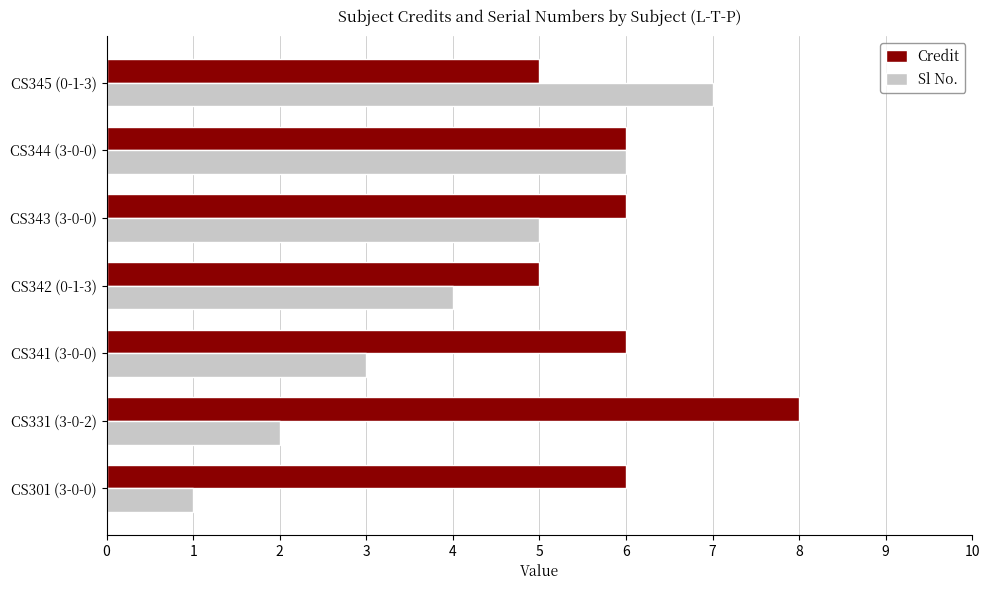

Which series has the largest total across all categories?

Credit